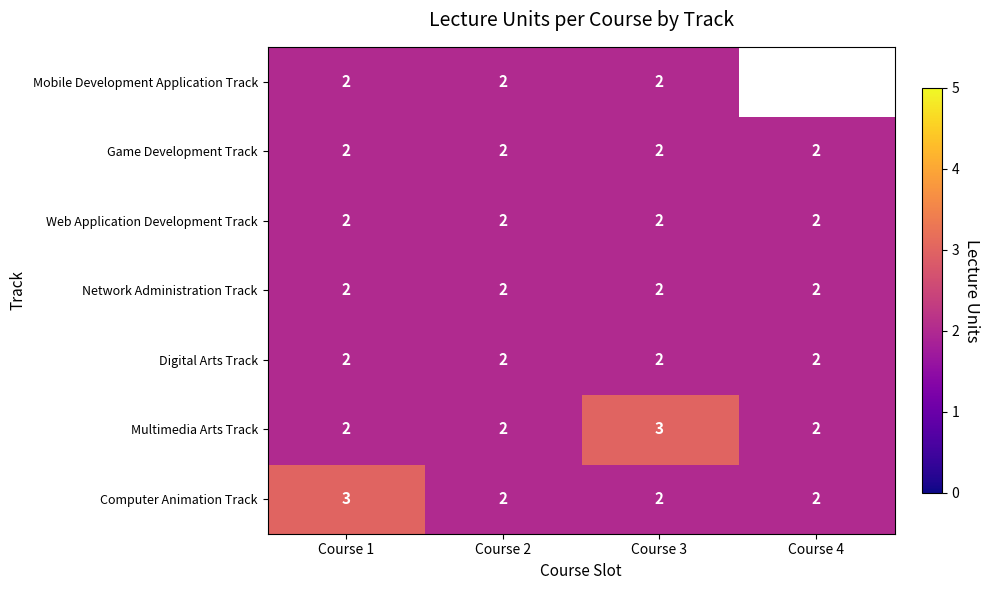

What is the highest value of the Multimedia Arts Track series?

3